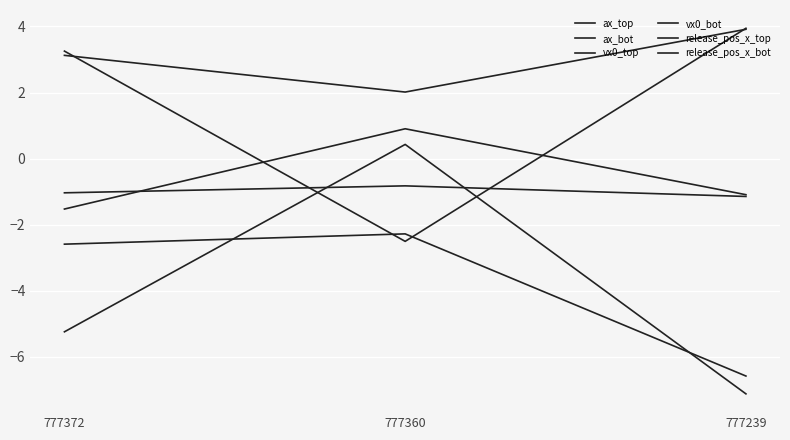

What is the highest value of the ax_bot series?

-2.3